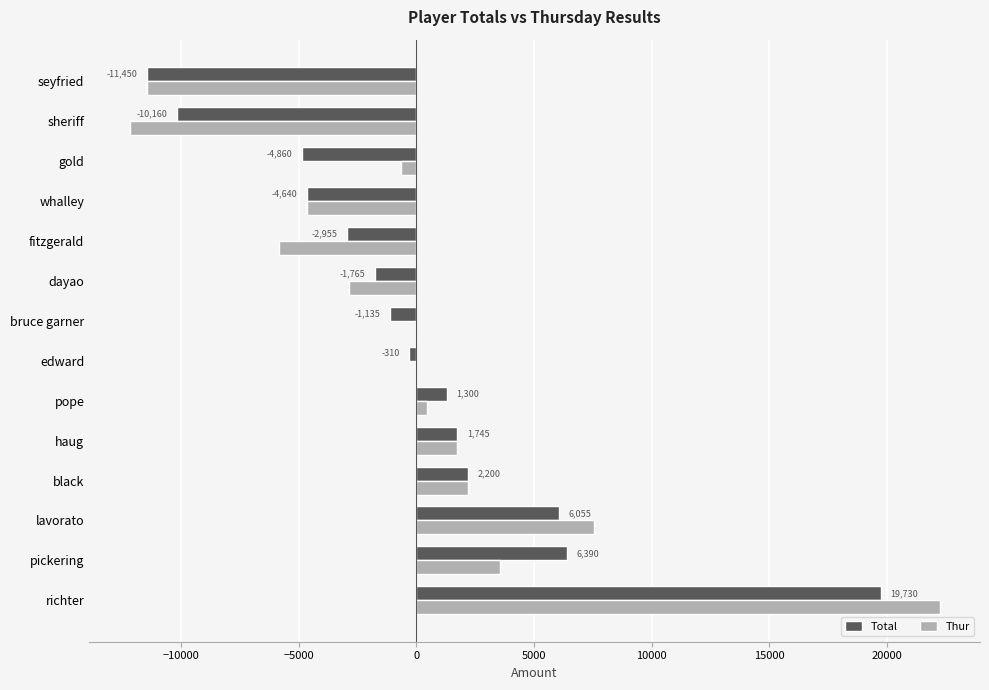

What is the sum of all Thur values?

115